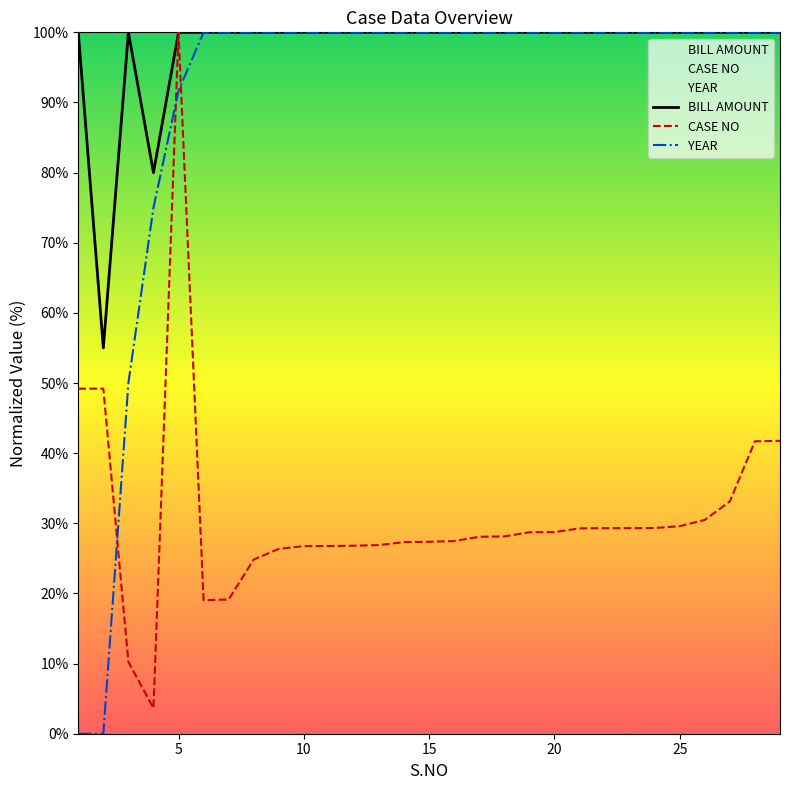

At which category is the sum across all series the highest?

5